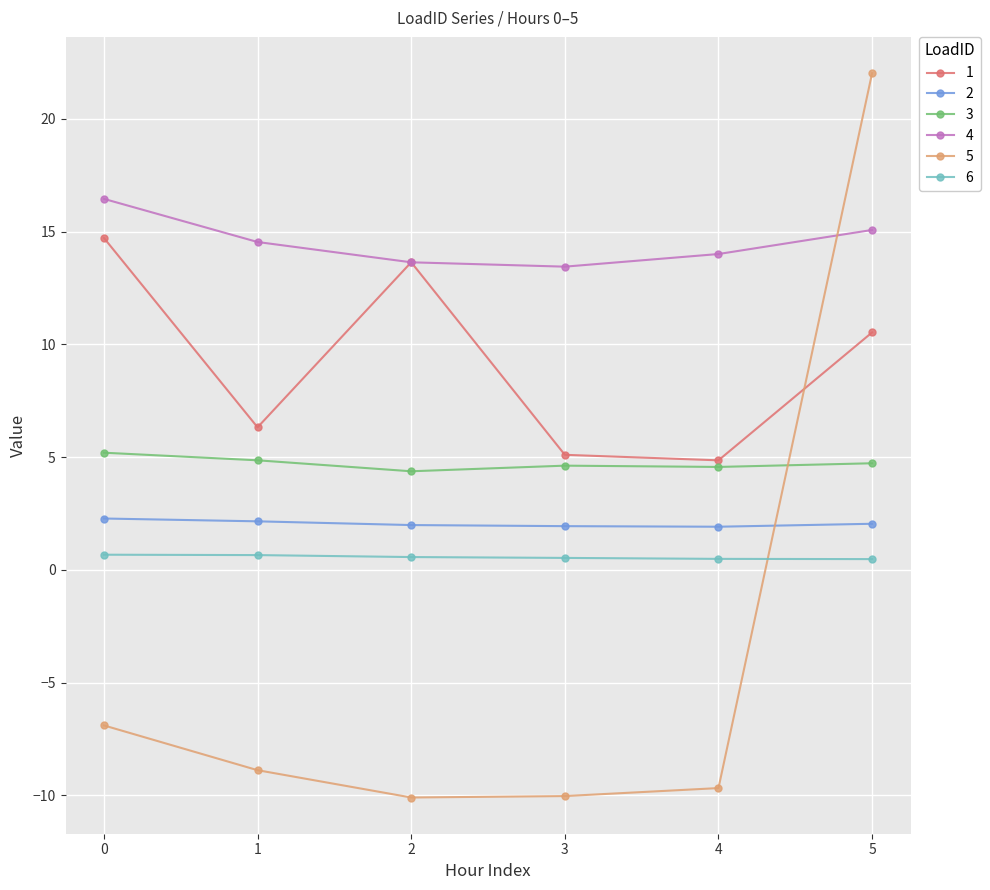

What is the value of the 6 point at the 4th from the left?

0.5